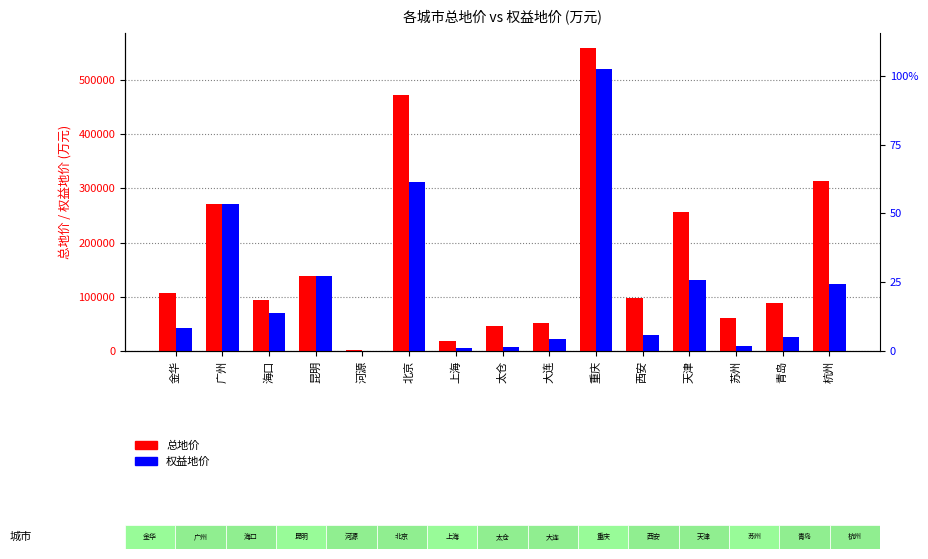

Which series has the widest spread of values?

总地价